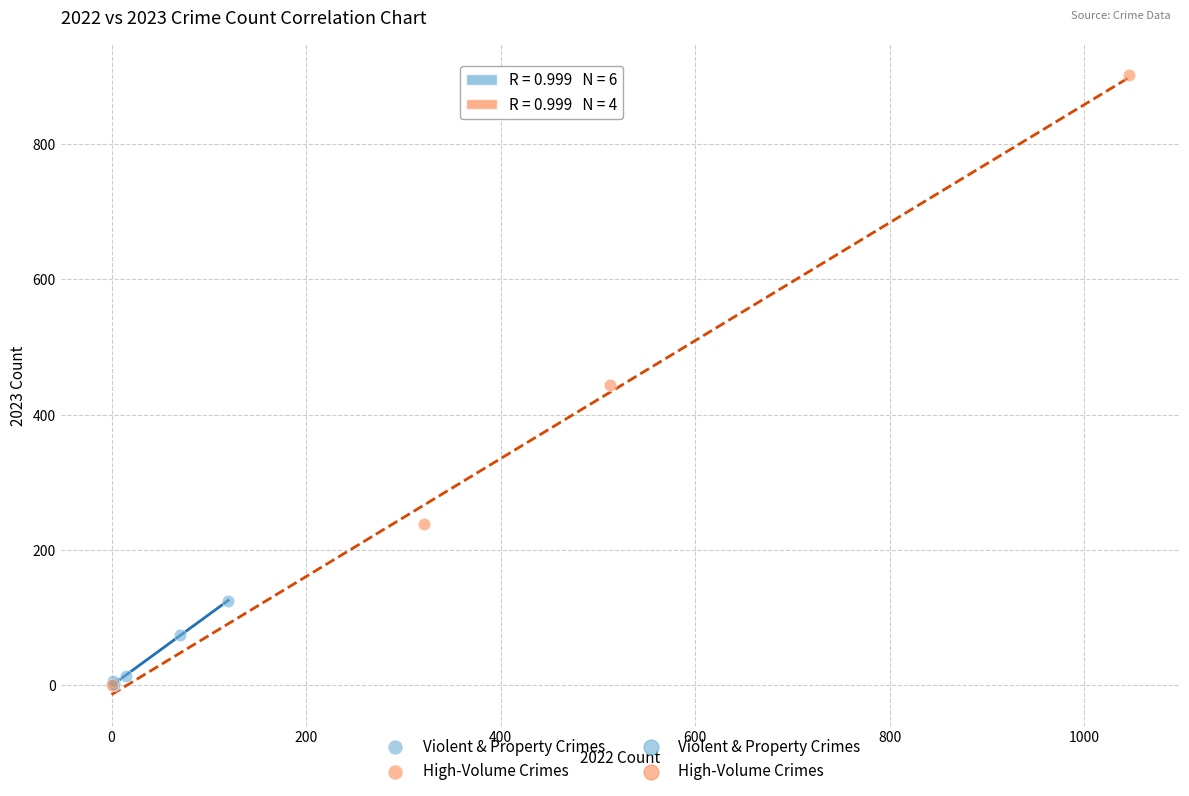

Which series contains the highest Y value?

High-Volume Crimes